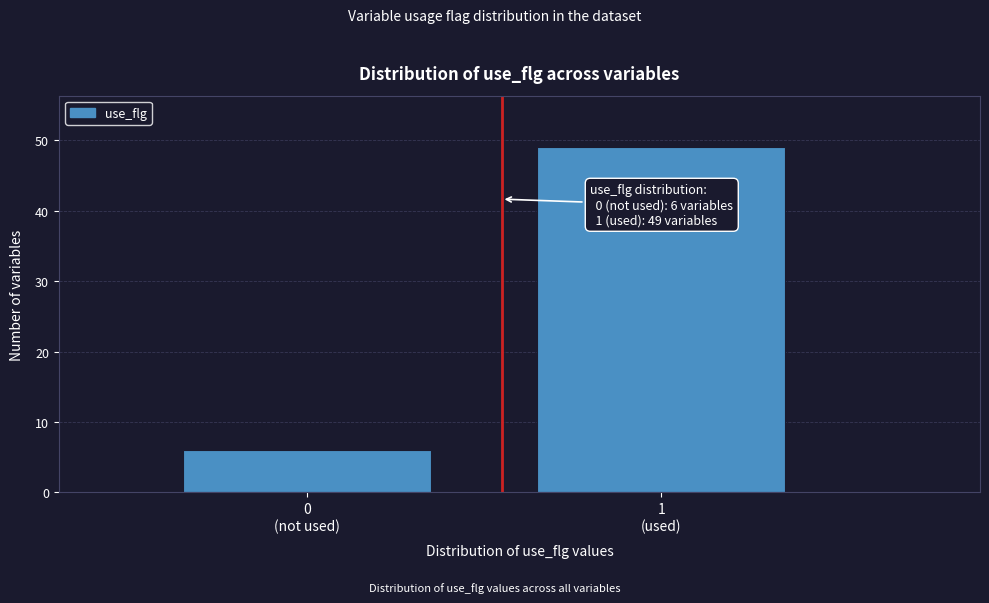

Reading left to right, list all the values displayed in this chart.

6	49